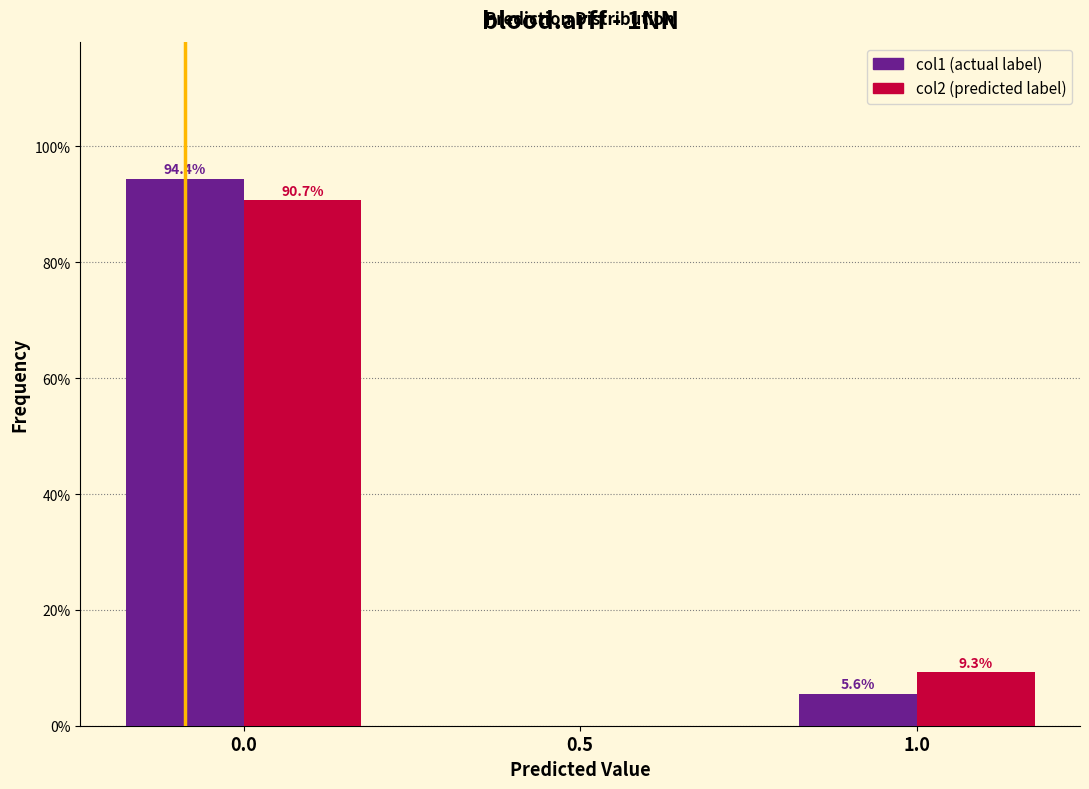

What is the maximum value shown in the chart?

94.4